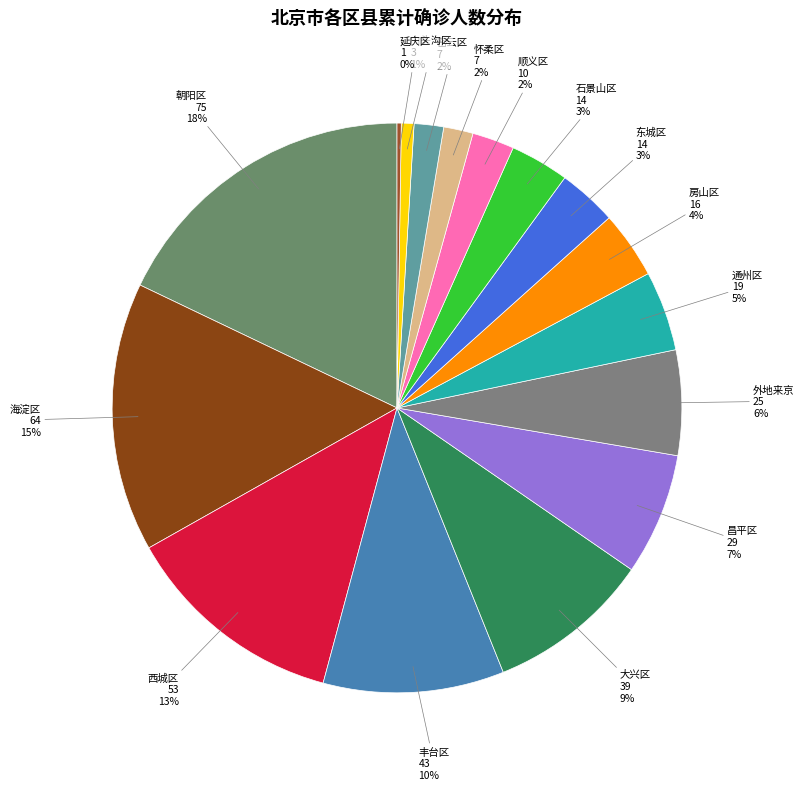

What is the smallest slice in the pie chart?

延庆区